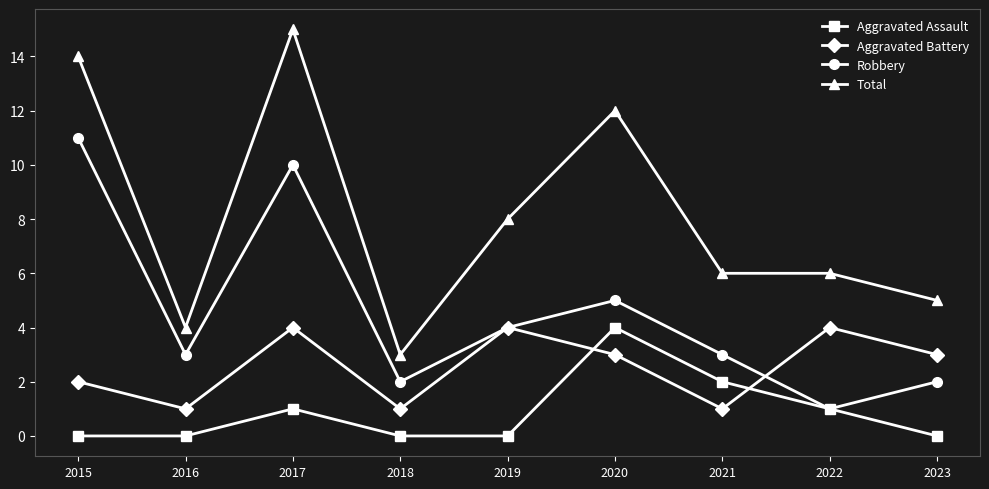

Reading left to right, list all the values displayed in this chart.

Aggravated Assault: 2015=0	2016=0	2017=1	2018=0	2019=0	2020=4	2021=2	2022=1	2023=0
Aggravated Battery: 2015=2	2016=1	2017=4	2018=1	2019=4	2020=3	2021=1	2022=4	2023=3
Robbery: 2015=11	2016=3	2017=10	2018=2	2019=4	2020=5	2021=3	2022=1	2023=2
Total: 2015=14	2016=4	2017=15	2018=3	2019=8	2020=12	2021=6	2022=6	2023=5